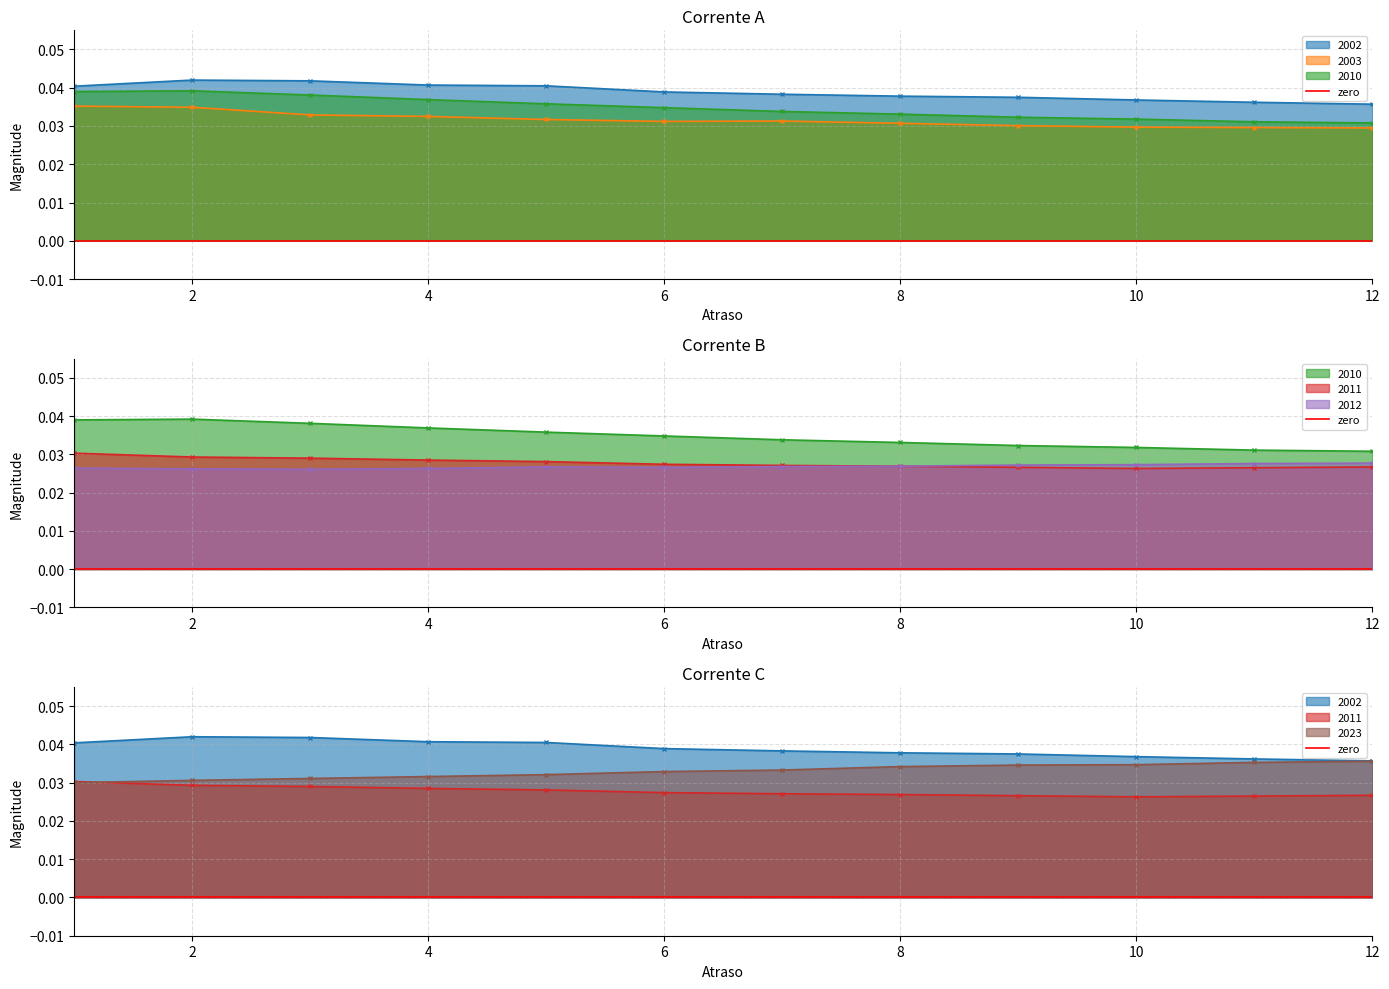

At which category is the sum across all series the highest?

2